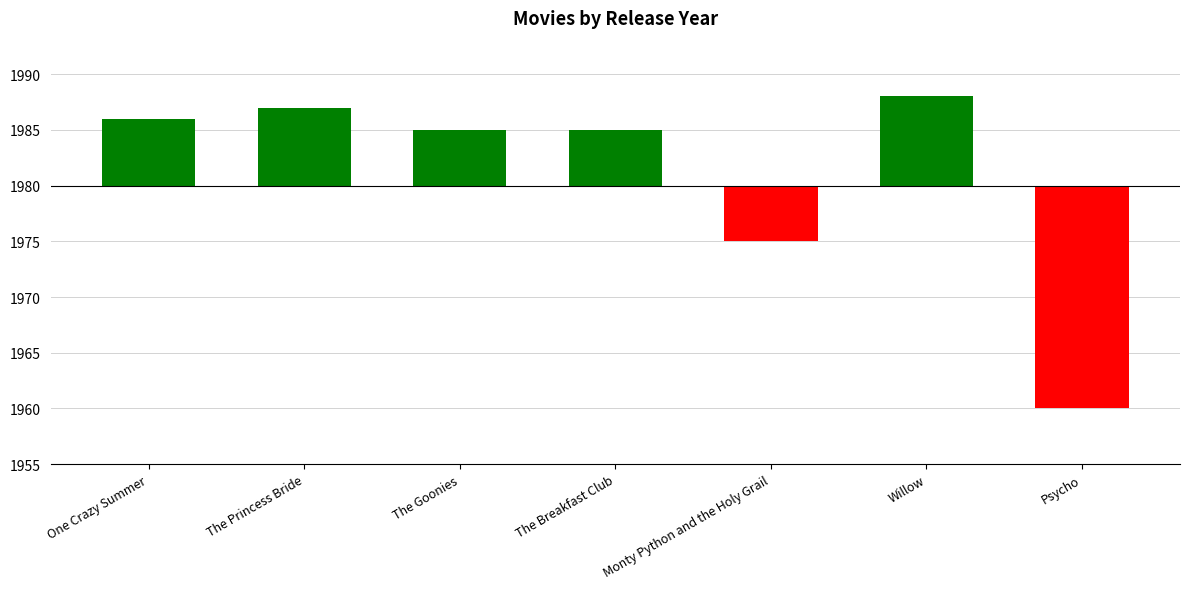

List the labels in order of value, smallest first.

Psycho, Monty Python and the Holy Grail, The Goonies, The Breakfast Club, One Crazy Summer, The Princess Bride, Willow